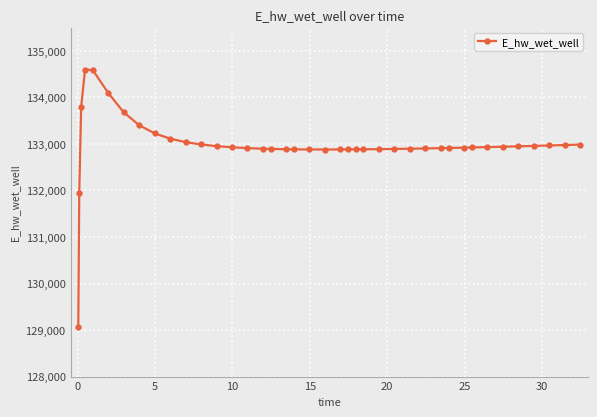

What is the minimum value shown in the chart?

129059.1